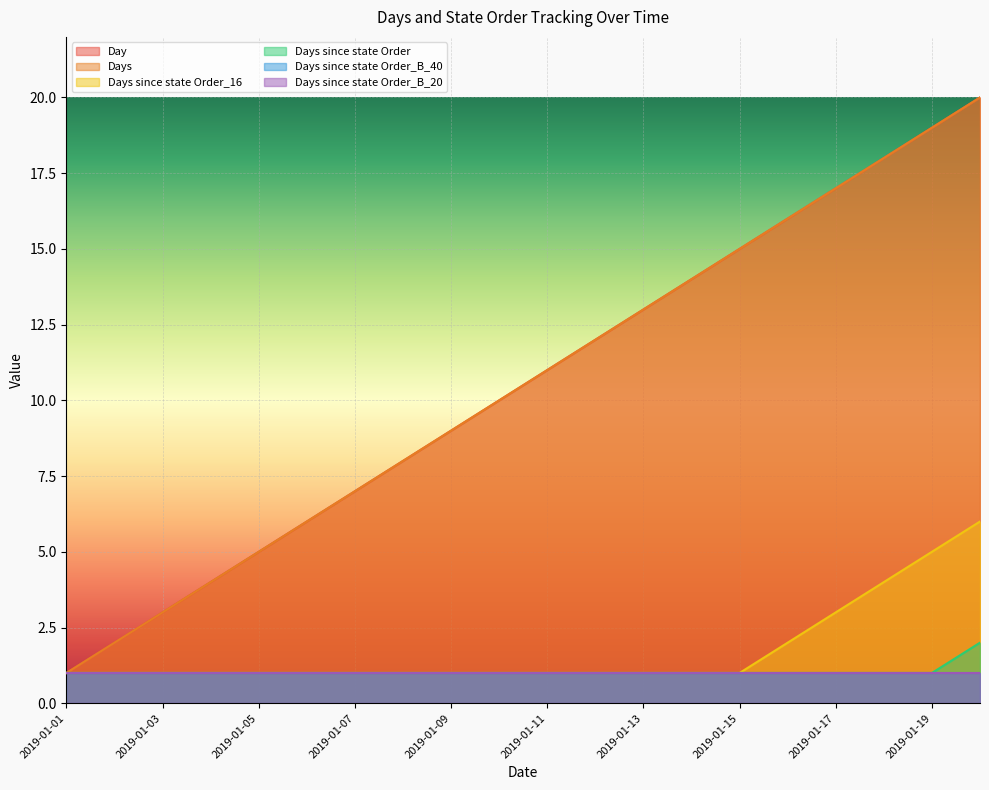

How many lines are shown in the chart?

6